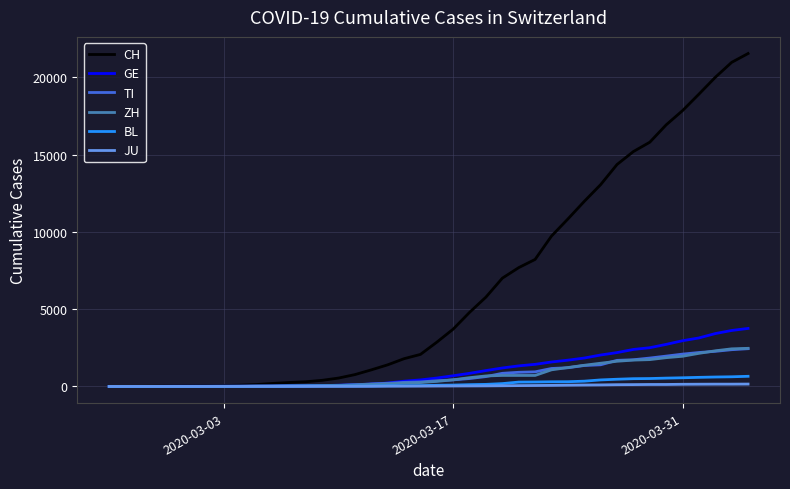

How many lines are shown in the chart?

6